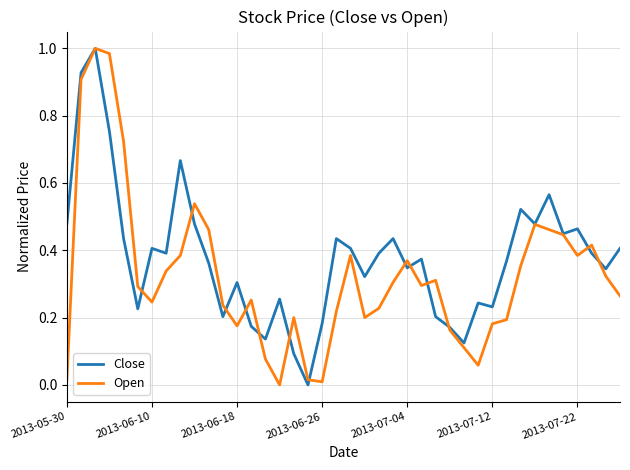

Which series has the largest total across all categories?

Close